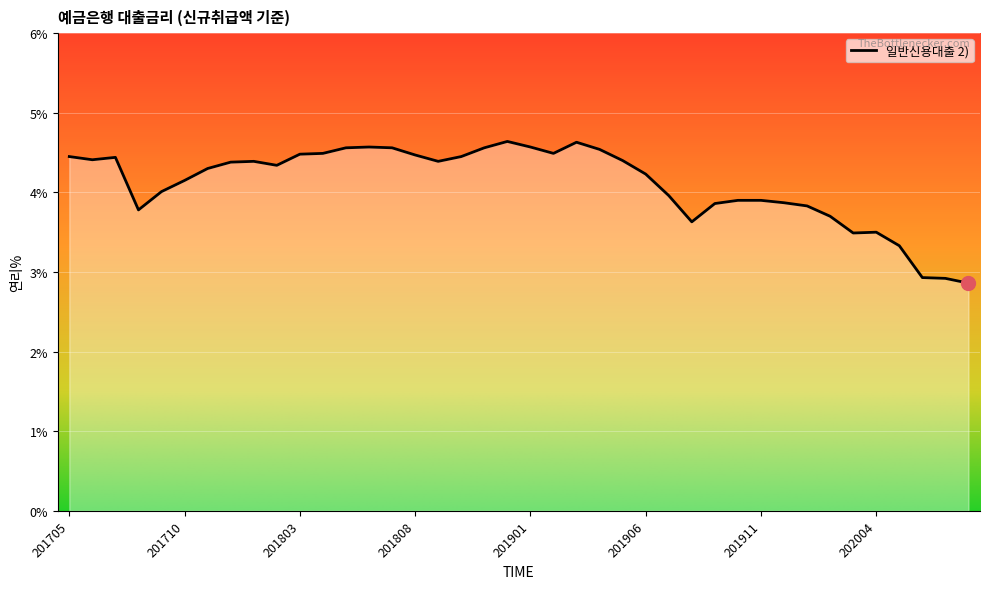

What is the maximum value shown in the chart?

4.6